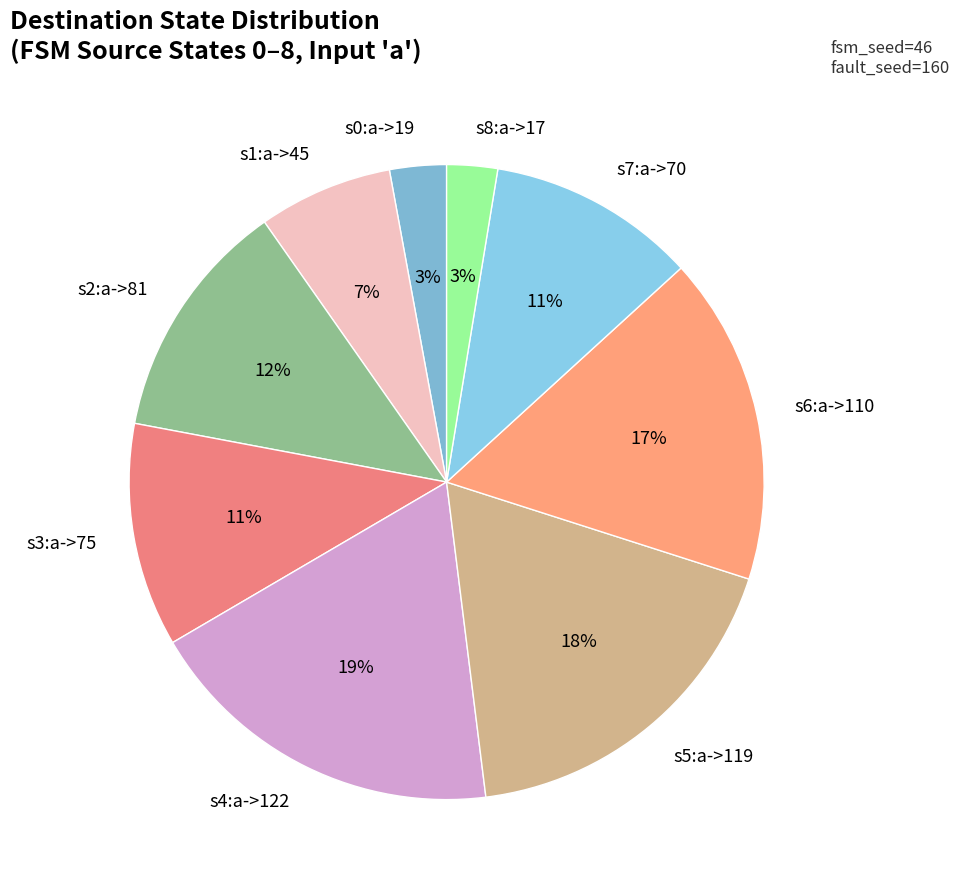

Count the number of slices in the pie.

9